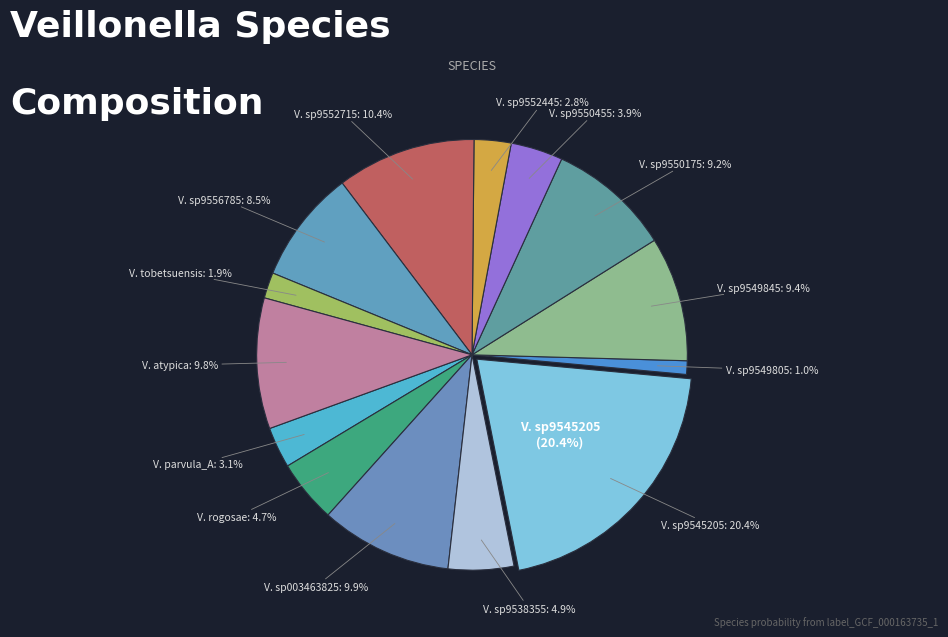

Is there a majority slice in this chart?

No